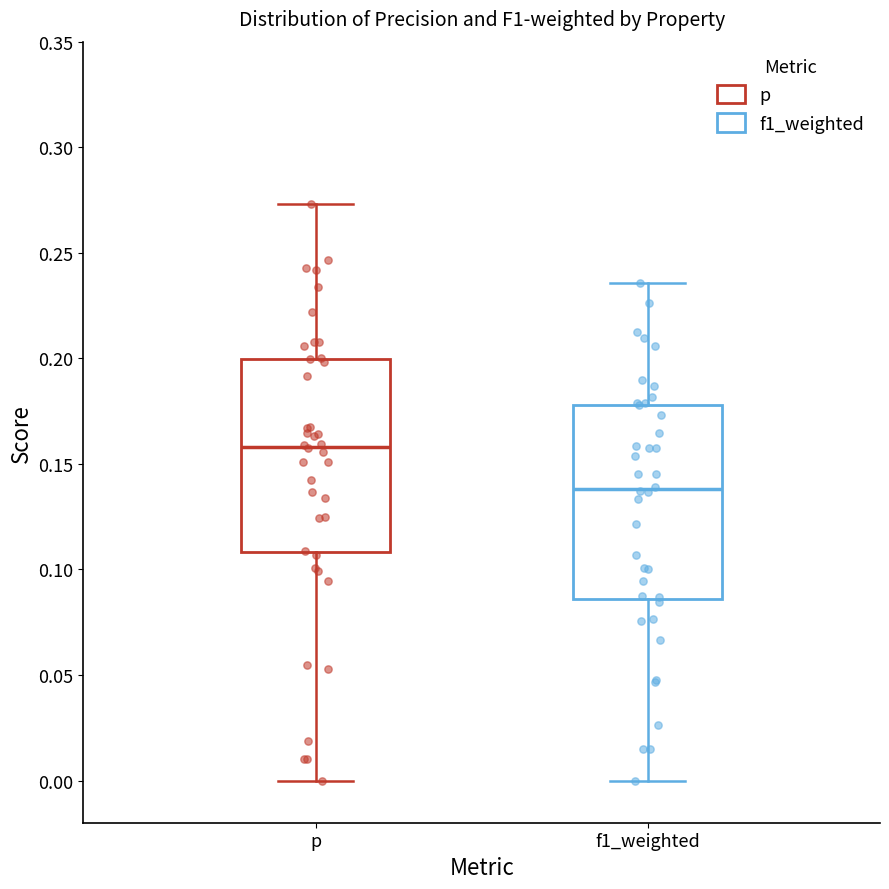

Which box's median line is the lowest?

f1_weighted